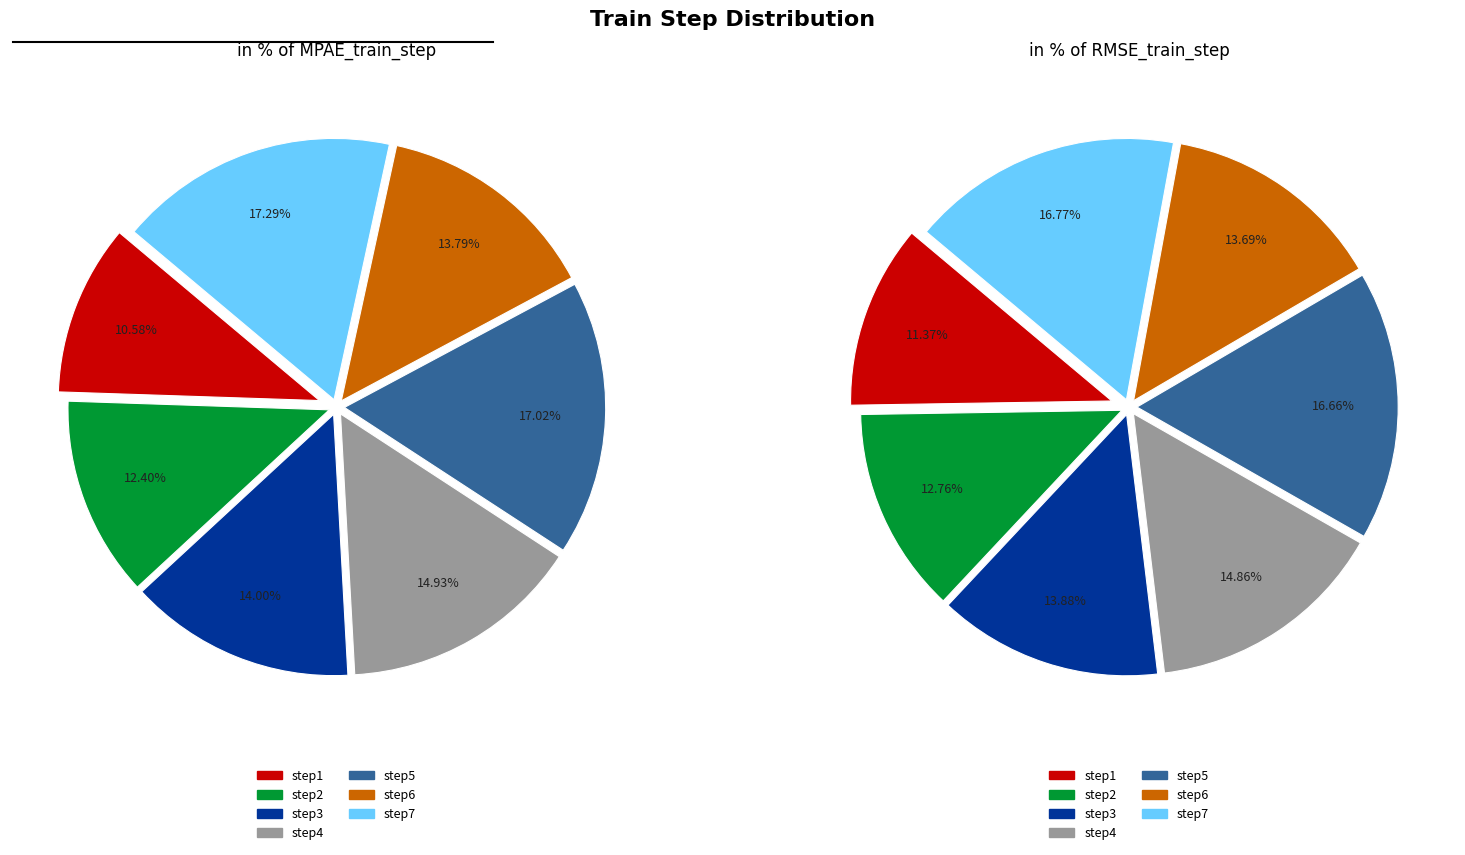

What is the largest slice in the pie chart?

step7